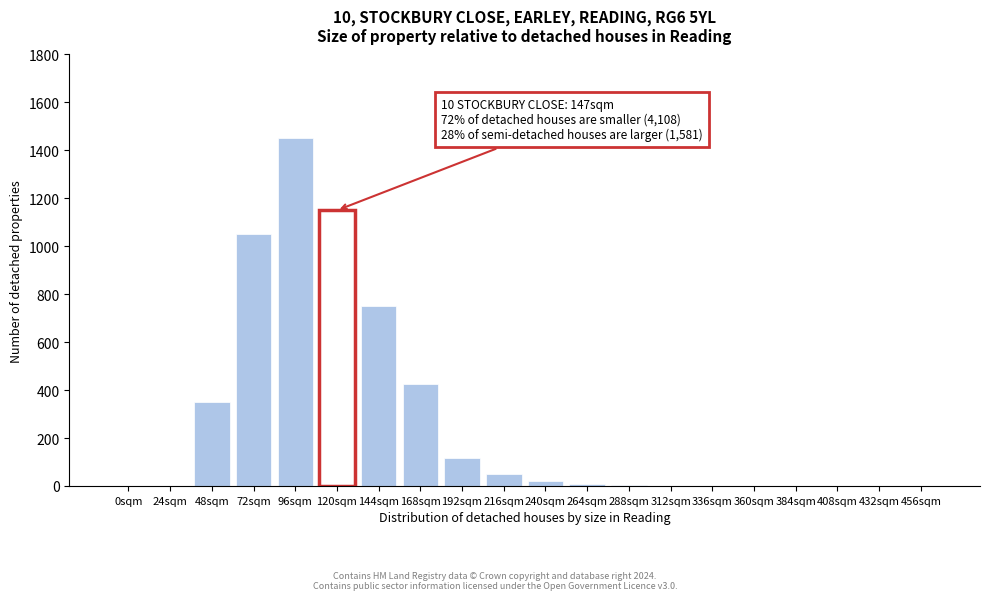

What is the change in value from 48sqm to 456sqm?

-350